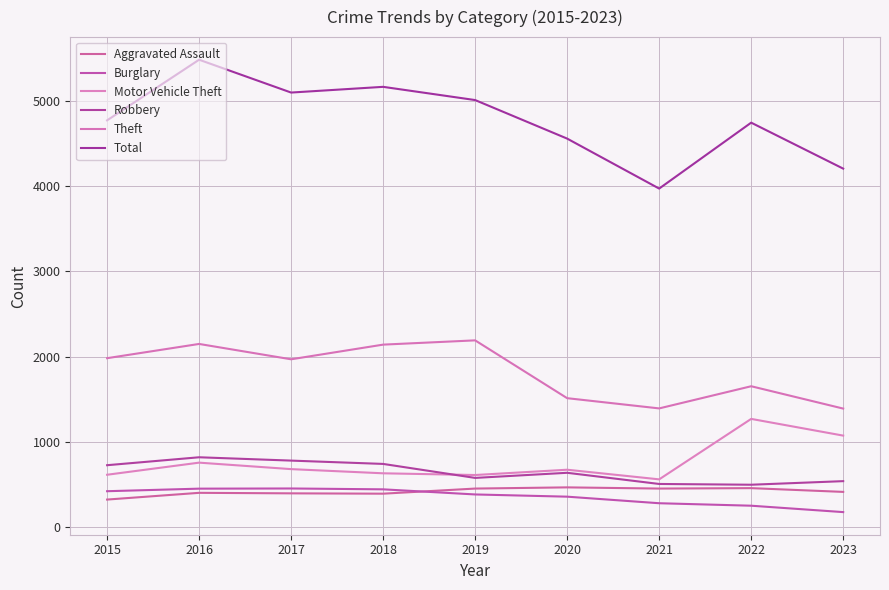

What is the sum of all Aggravated Assault values?

3753